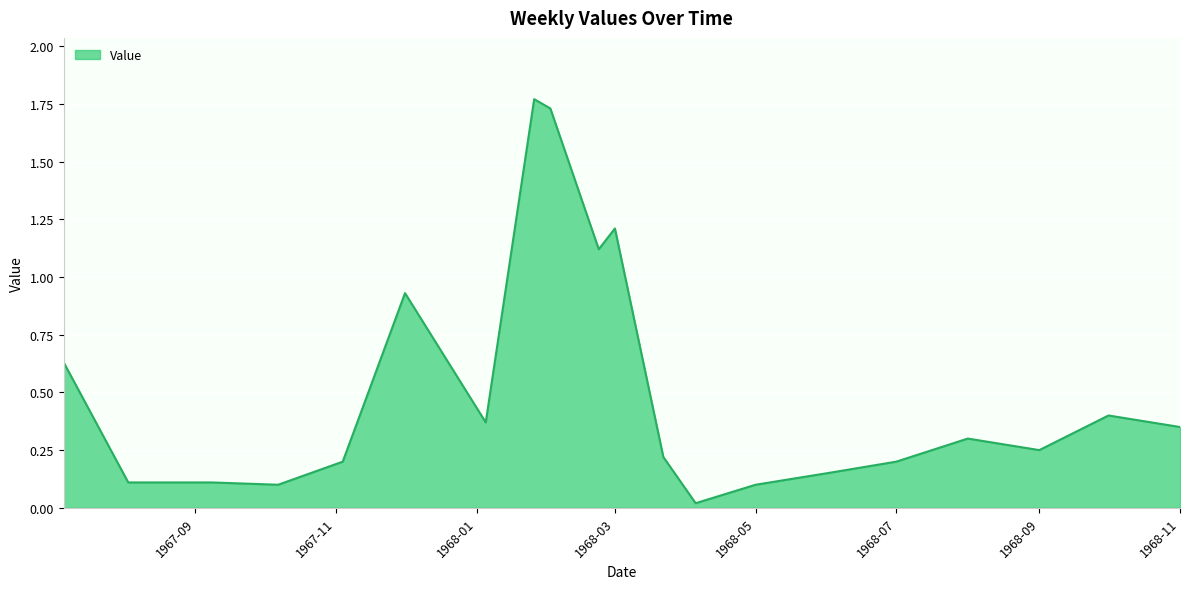

What is the average value?

0.5